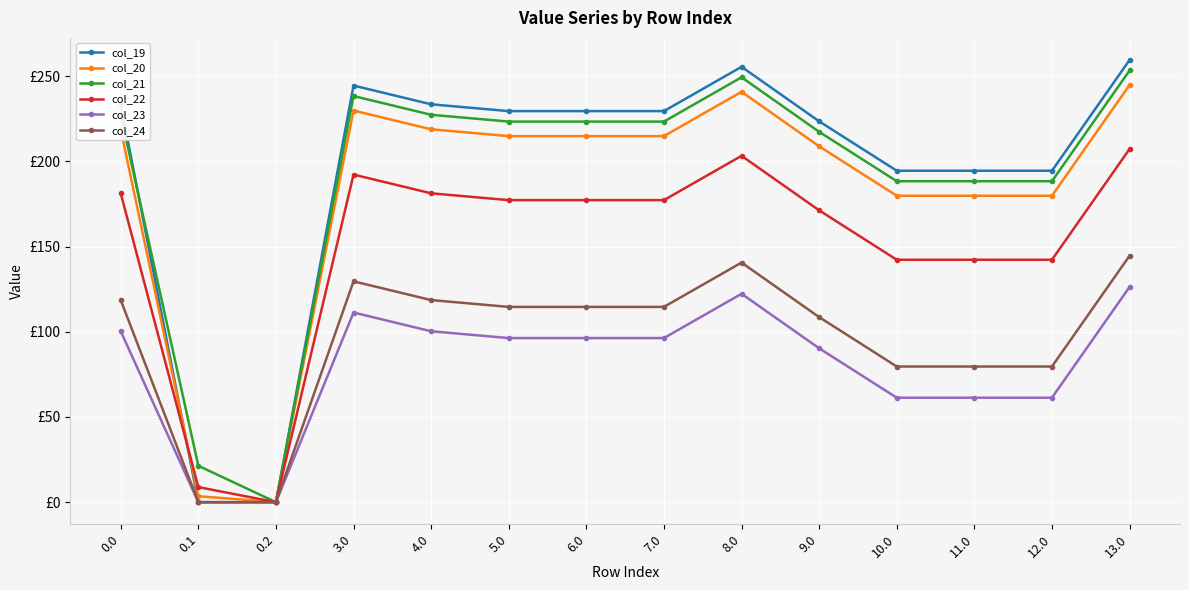

What is the value of the col_22 point at the 7th from the left?

177.3